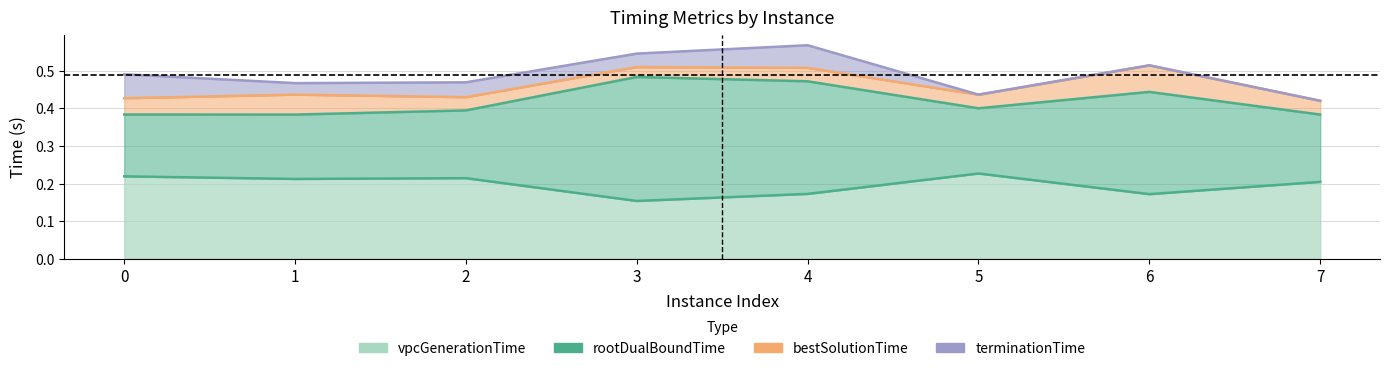

Reading left to right, extract all data points from this chart.

vpcGenerationTime: 0.2	0.2	0.2	0.2	0.2	0.2	0.2	0.2
rootDualBoundTime: 0.4	0.4	0.4	0.5	0.5	0.4	0.4	0.4
bestSolutionTime: 0.4	0.4	0.4	0.5	0.5	0.4	0.5	0.4
terminationTime: 0.5	0.5	0.5	0.5	0.6	0.4	0.5	0.4